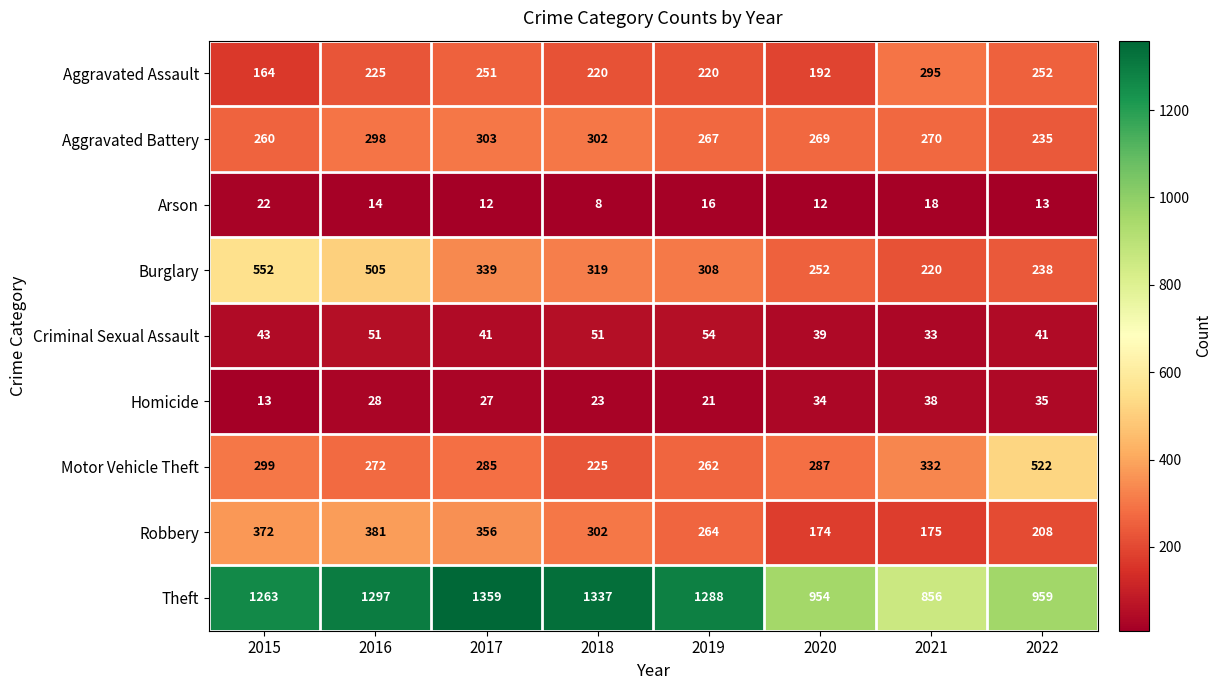

How many series are shown in this chart?

9